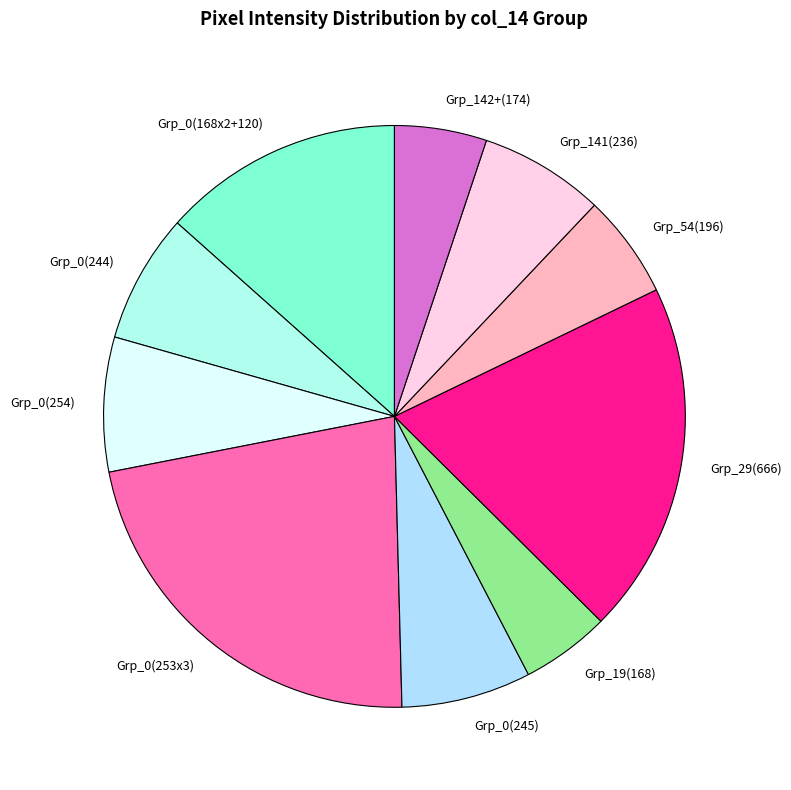

Is the sum of Grp_141(236) and Grp_0(254) greater than half?

No